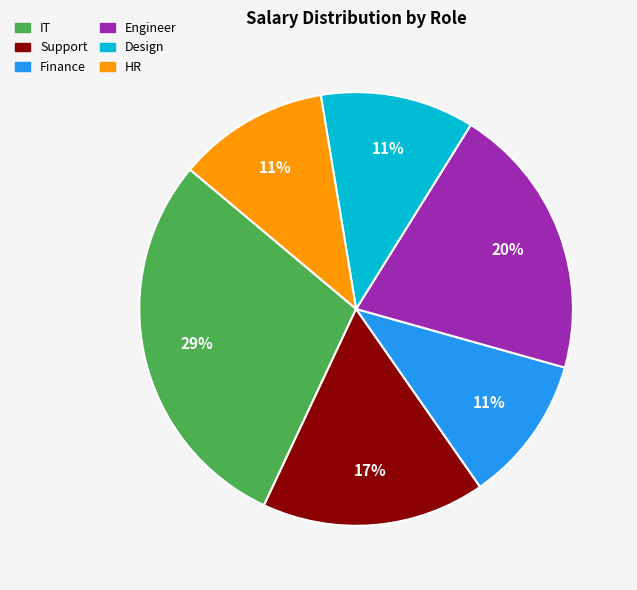

To the nearest percent, what is the difference between the largest and smallest slice percentages?

18%